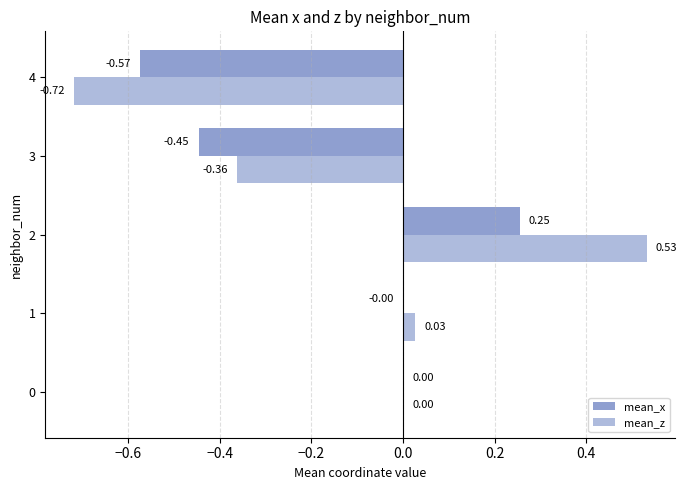

Count the number of categories in the chart.

5